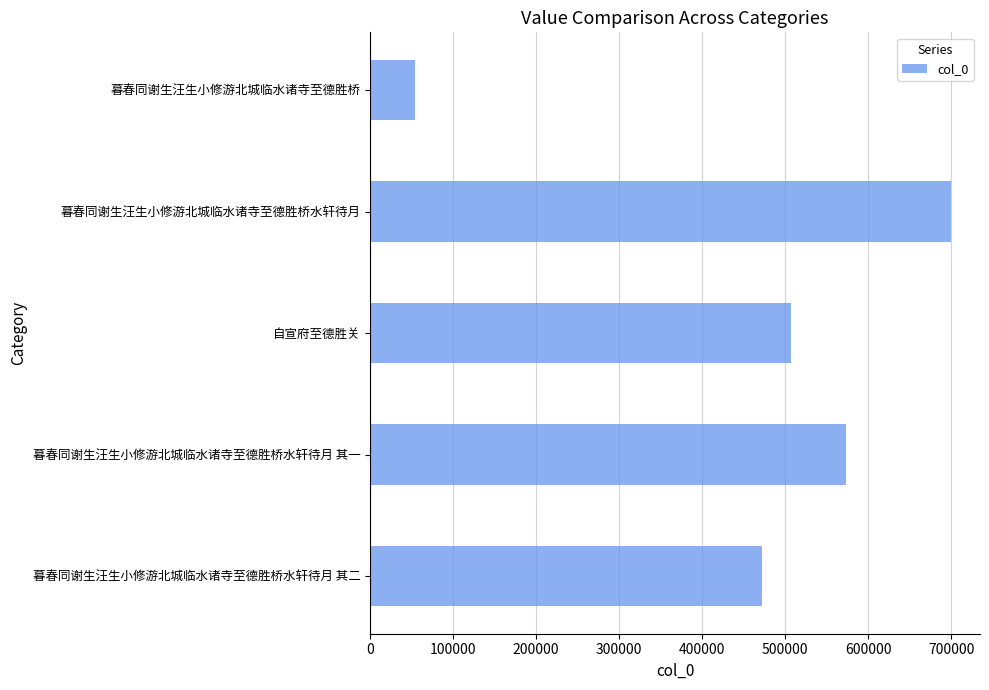

What is the greatest value displayed?

699411